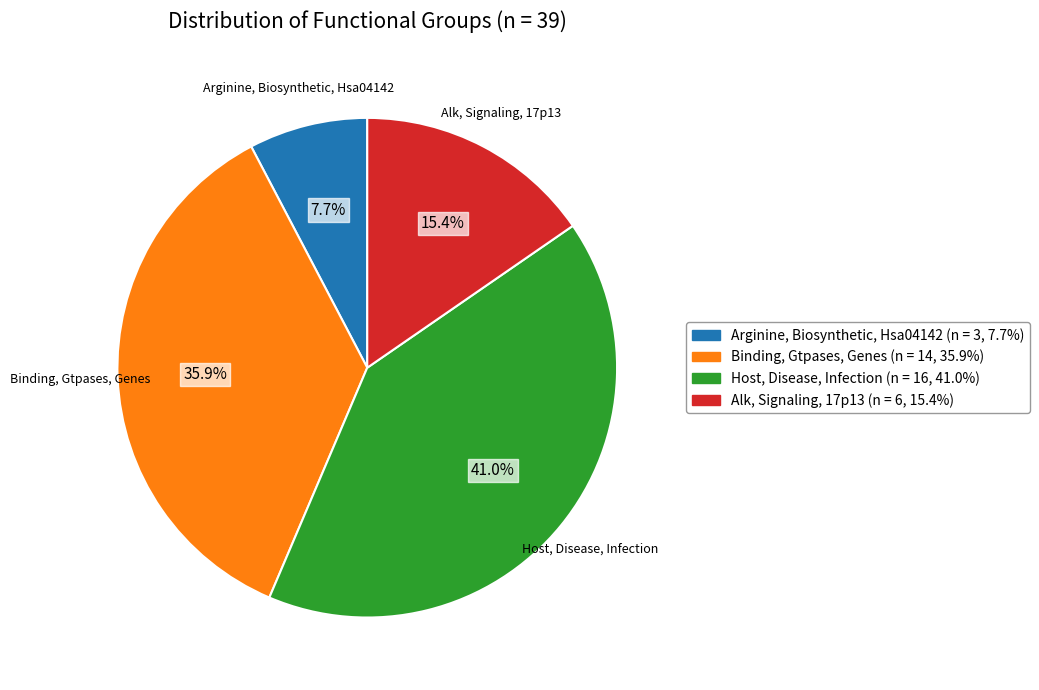

Is it true that Arginine, Biosynthetic, Hsa04142 is 8% of the pie?

True